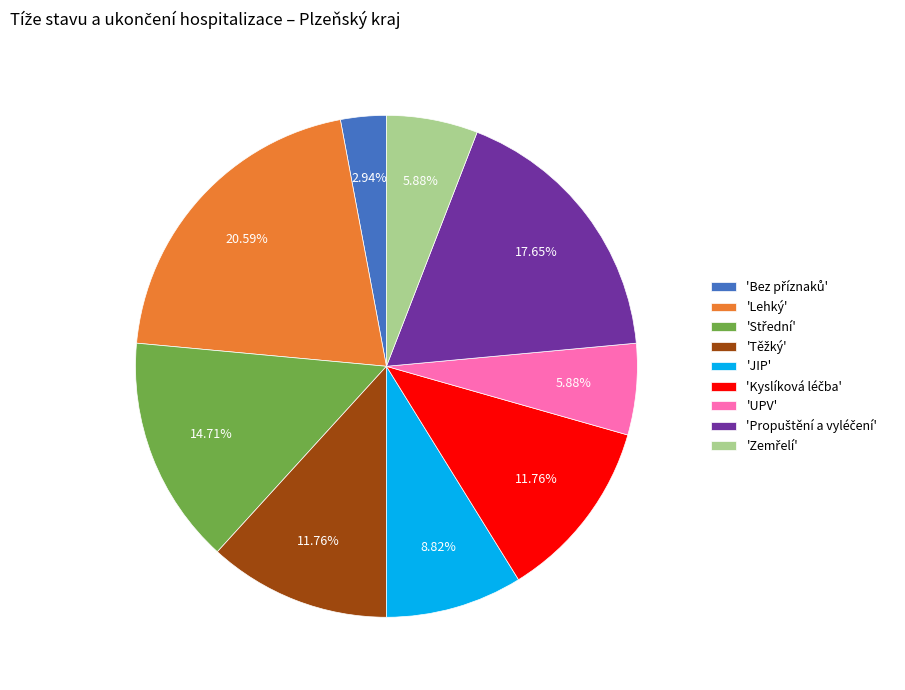

Does any single category account for the majority?

No